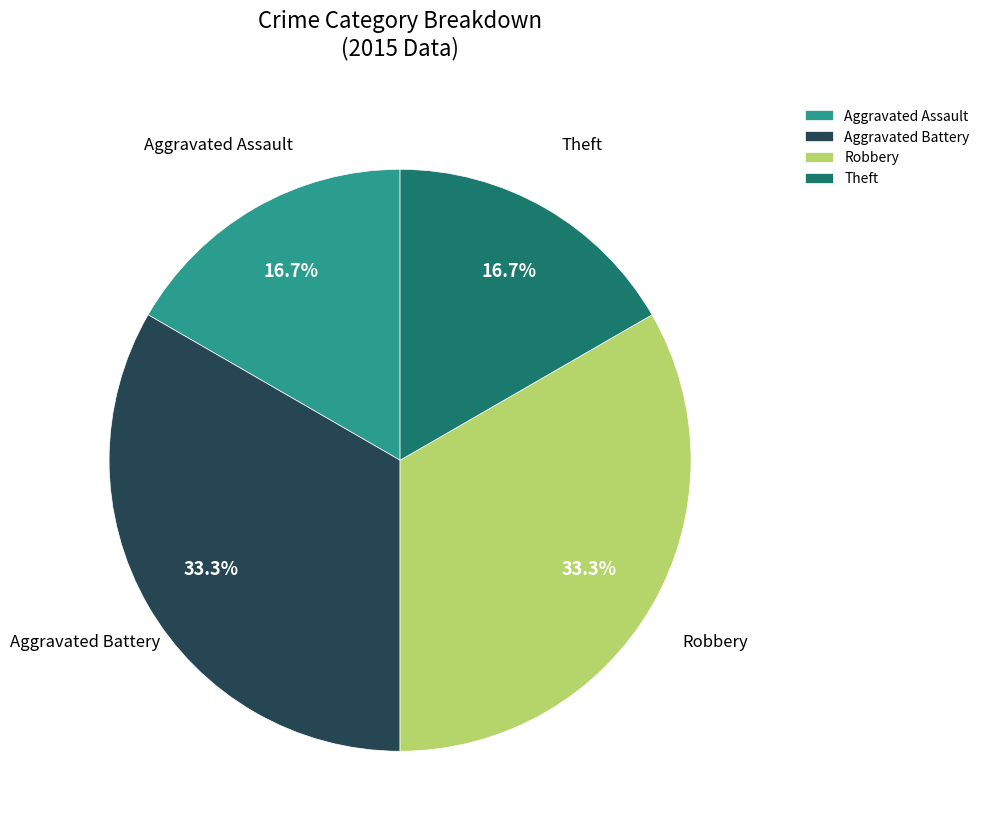

Does any single category account for the majority?

No